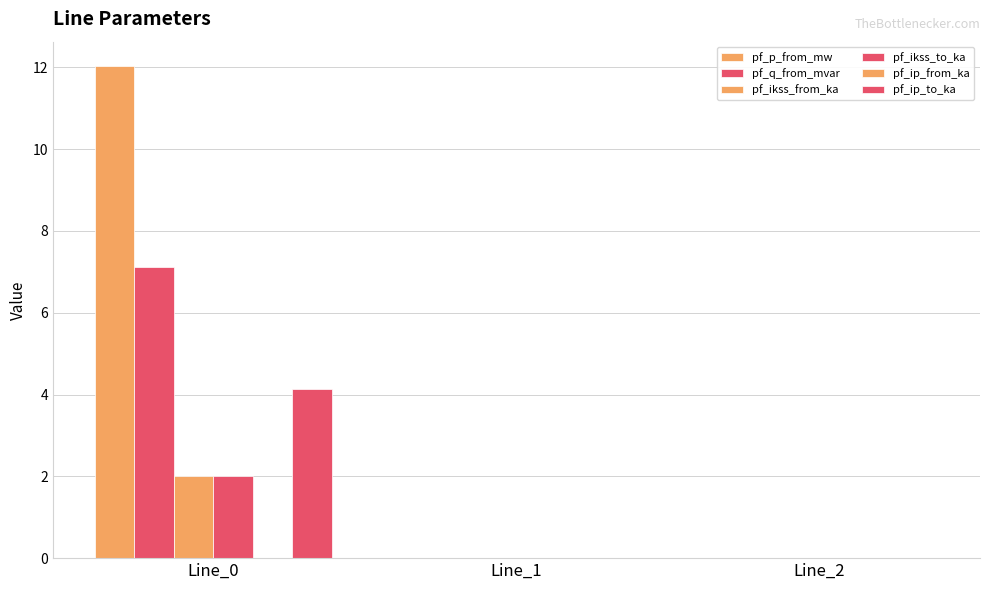

Which series has the largest total across all categories?

pf_p_from_mw